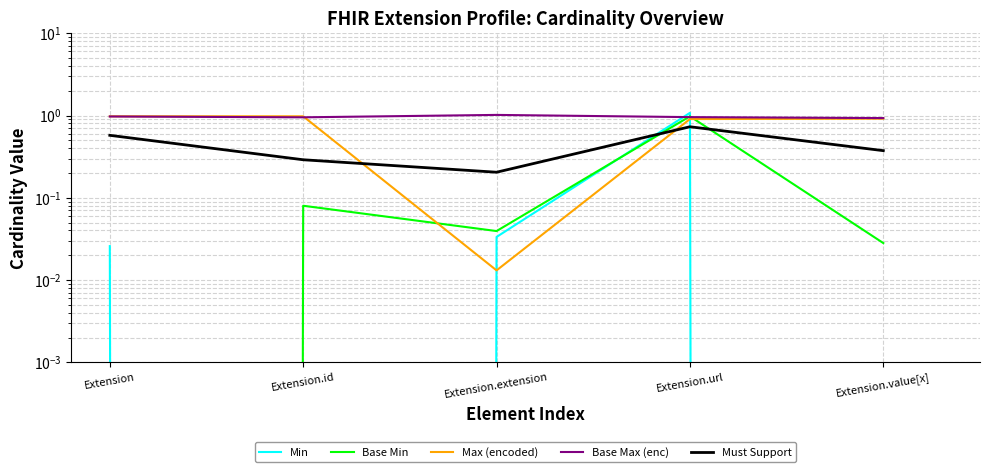

Is the value of Base Max (enc) at Extension.id greater than the value of Min at Extension.url?

No